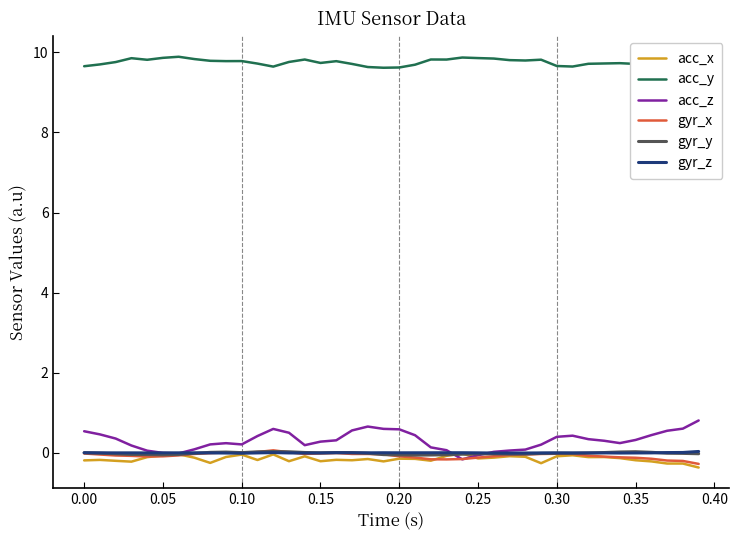

How many positive values does the acc_z series have?

36